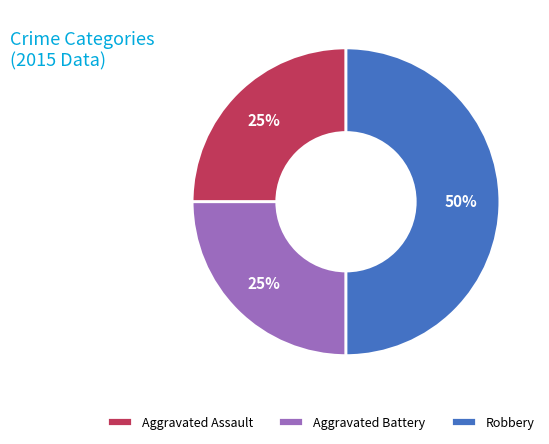

Which category has the biggest portion of the pie?

Robbery